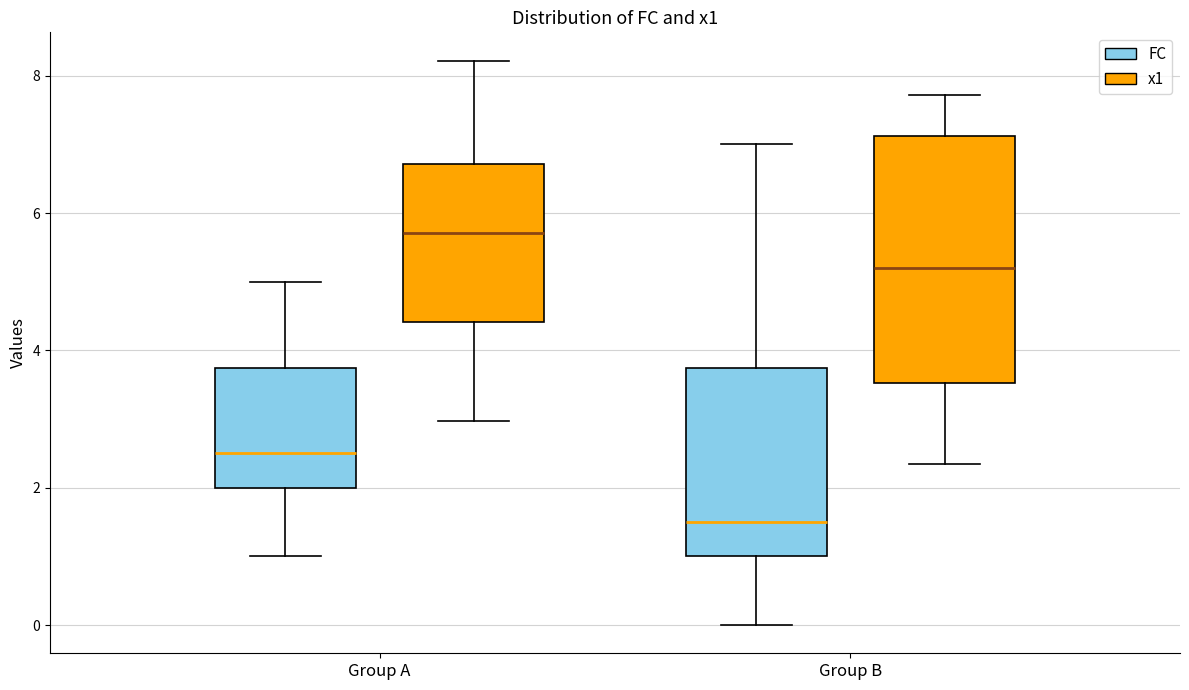

Which box is the tallest, from its lower edge to its upper edge?

Group B (x1)